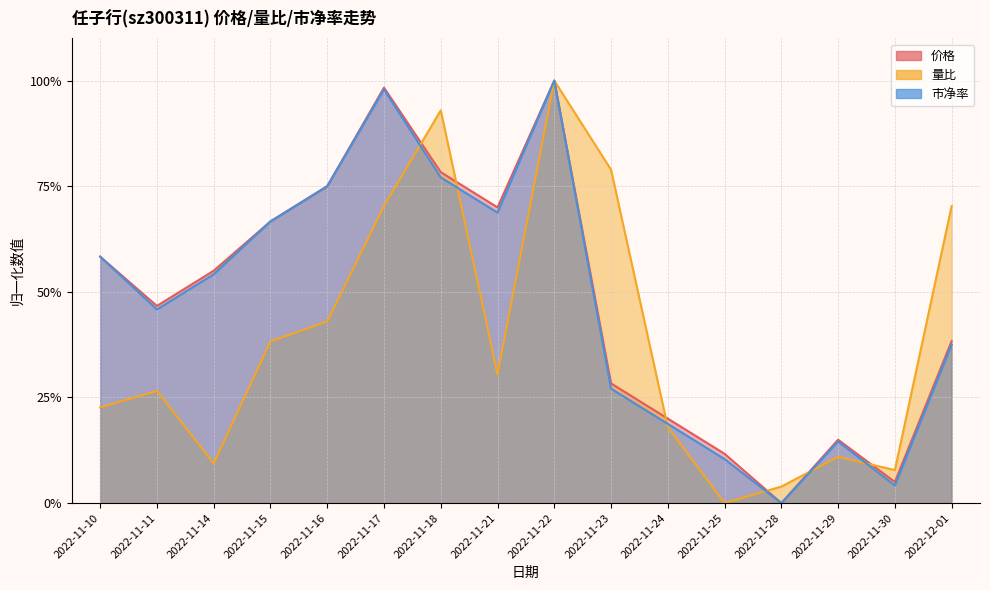

True or false: 价格 has more than 2 interior local peaks.

True